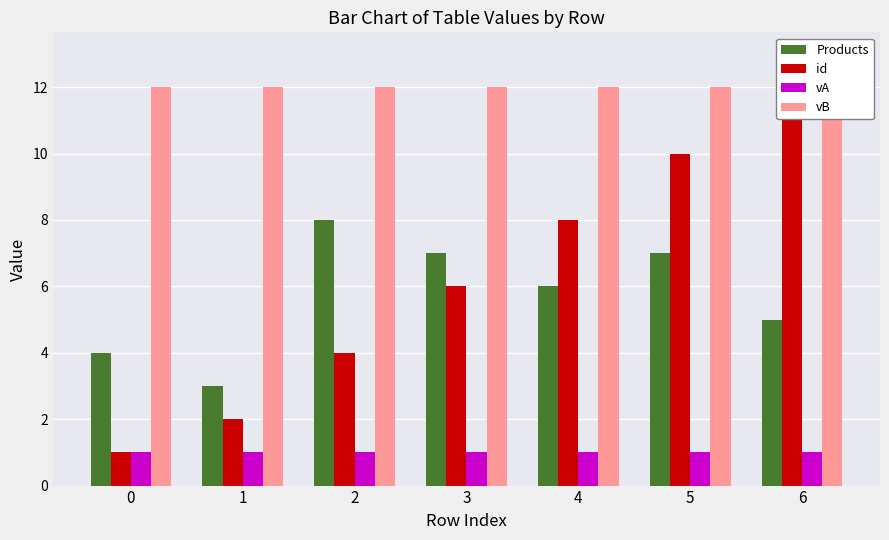

Where is id nearest to the value 7?

3